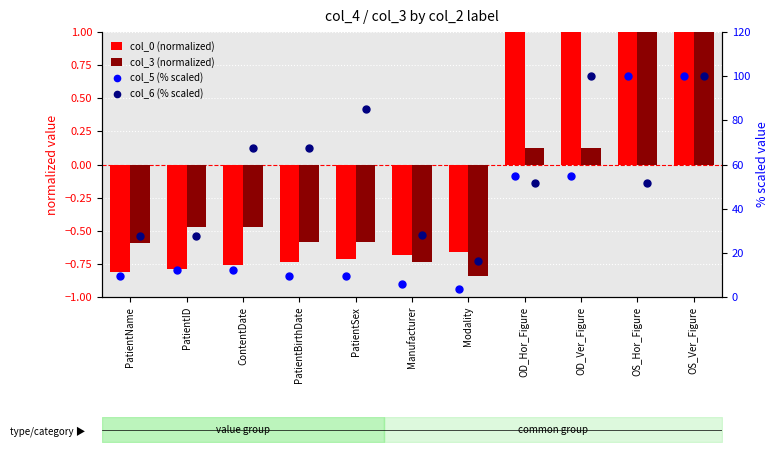

Which series contains the highest Y value?

col_5 (% scaled)